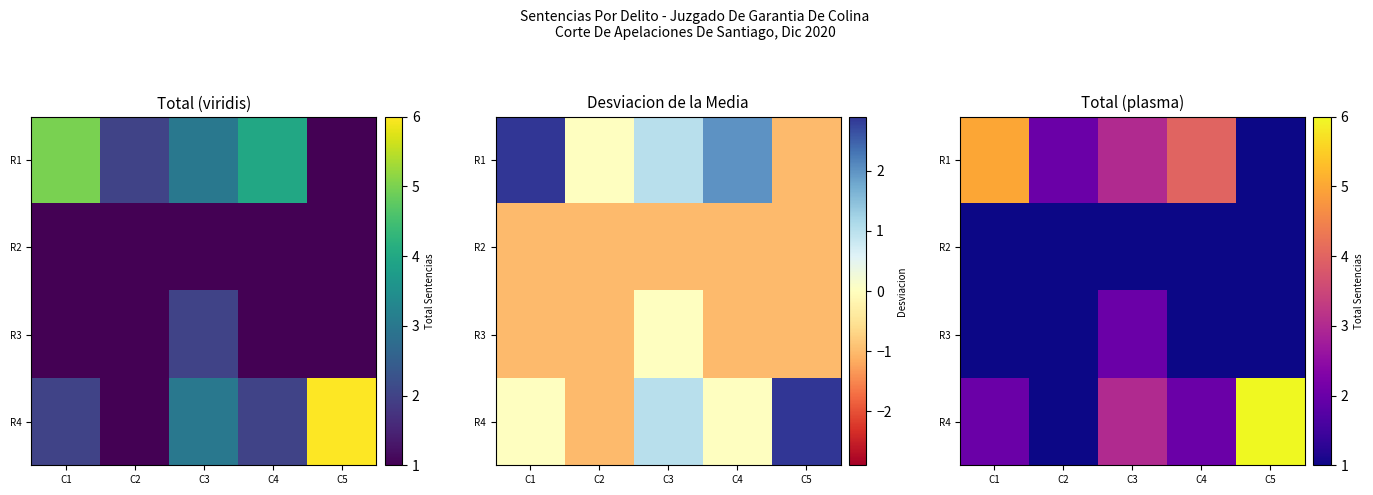

True or false: R1 has a value of 3 at C2.

False